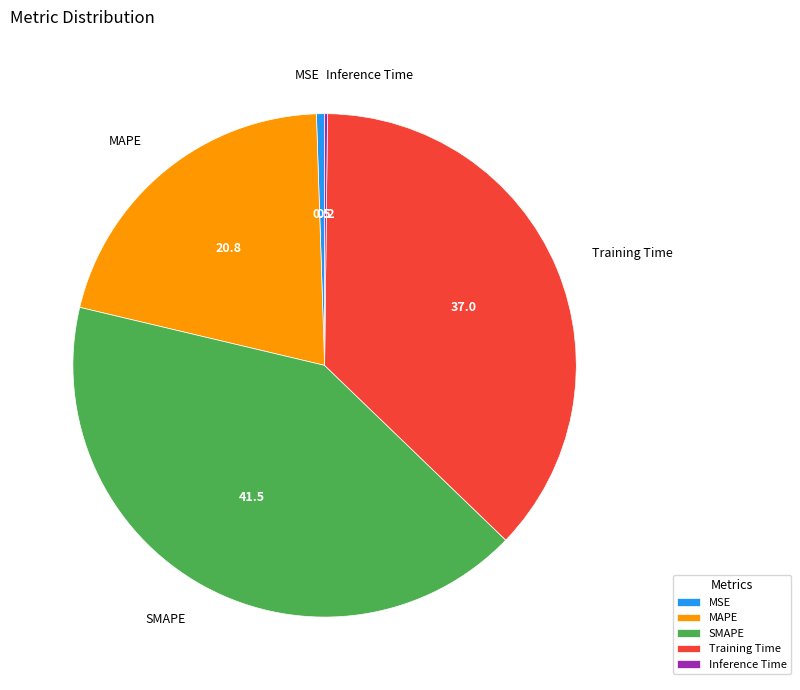

Does any single category account for the majority?

No